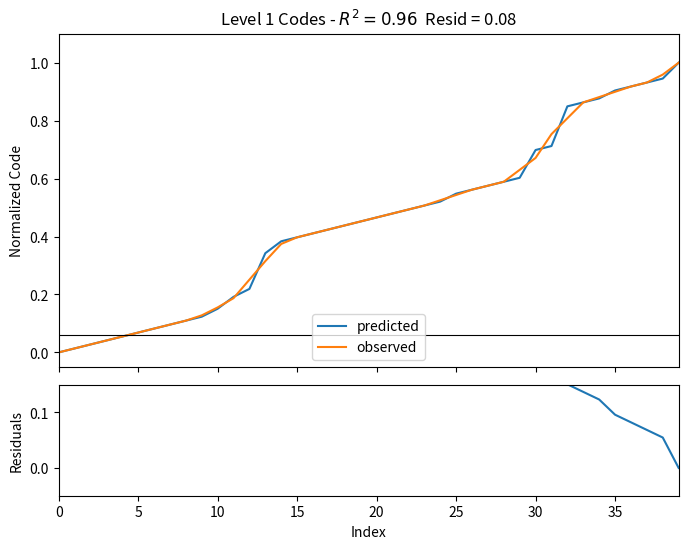

Reading right to left, extract all data points from this chart.

predicted: 1.0	0.9	0.9	0.9	0.9	0.9	0.9	0.8	0.7	0.7	0.6	0.6	0.6	0.6	0.5	0.5	0.5	0.5	0.5	0.5	0.5	0.4	0.4	0.4	0.4	0.4	0.3	0.2	0.2	0.2	0.1	0.1	0.1	0.1	0.1	0.1	0.0	0.0	0.0	0.0
observed: 1.0	1.0	0.9	0.9	0.9	0.9	0.9	0.8	0.8	0.7	0.6	0.6	0.6	0.6	0.5	0.5	0.5	0.5	0.5	0.5	0.5	0.4	0.4	0.4	0.4	0.4	0.3	0.3	0.2	0.2	0.1	0.1	0.1	0.1	0.1	0.1	0.0	0.0	0.0	0.0
Residuals: 0.0	0.1	0.1	0.1	0.1	0.1	0.1	0.2	0.3	0.3	0.4	0.4	0.4	0.4	0.5	0.5	0.5	0.5	0.5	0.5	0.5	0.6	0.6	0.6	0.6	0.6	0.7	0.8	0.8	0.8	0.9	0.9	0.9	0.9	0.9	0.9	1.0	1.0	1.0	1.0